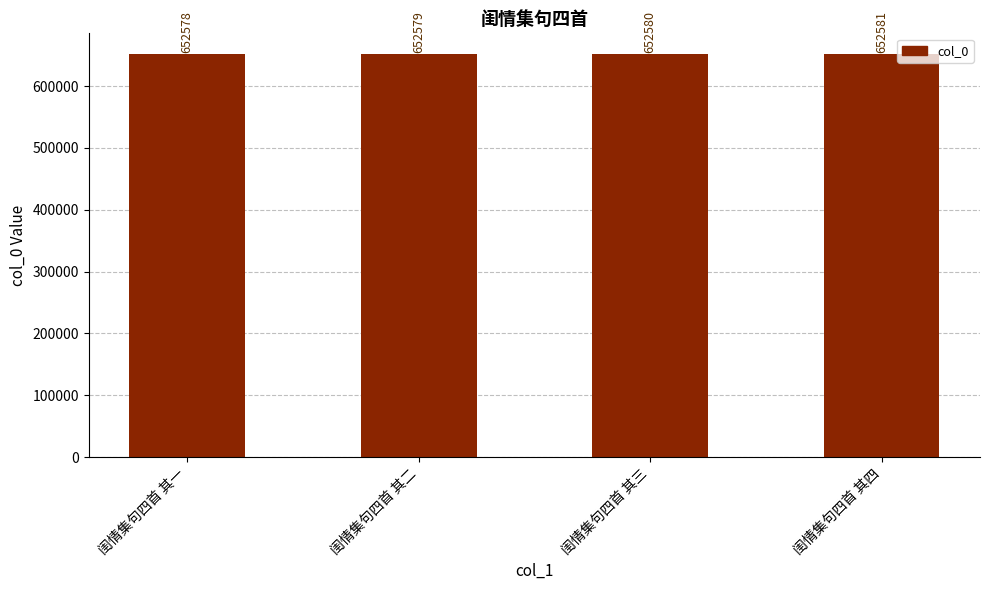

Is it true that the value at 闺情集句四首 其三 is 1170072?

False